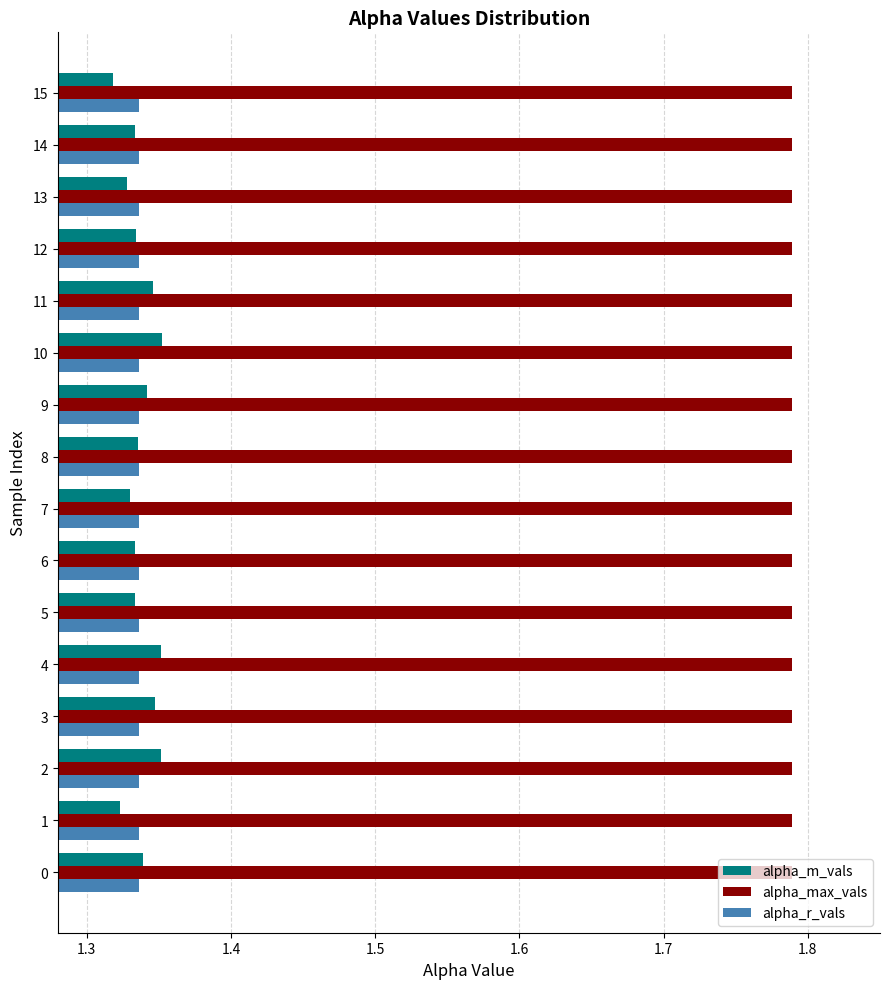

What is the sum of all alpha_r_vals values?

21.4